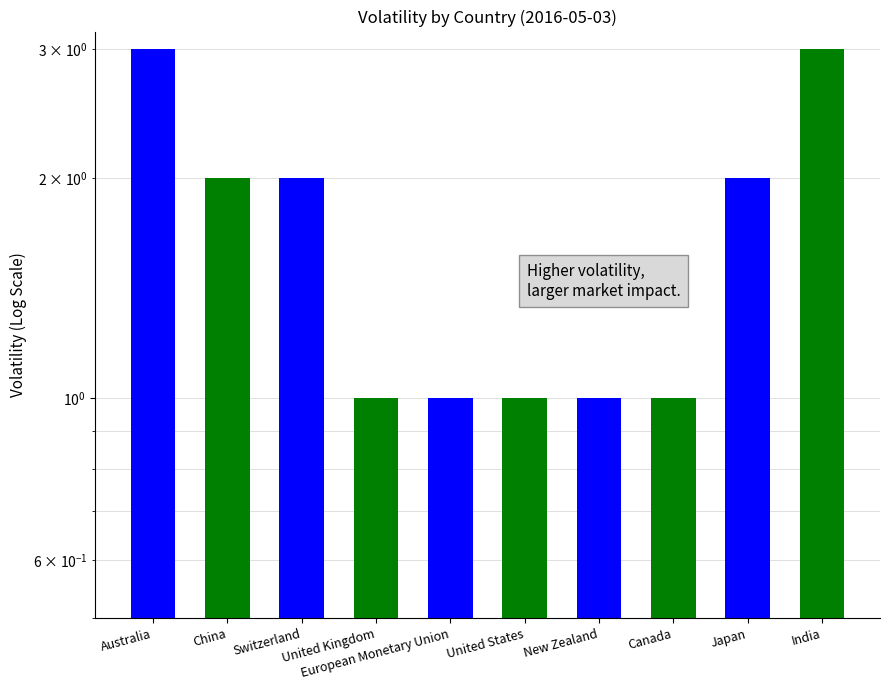

What is the value of the 5th bar from the left?

1